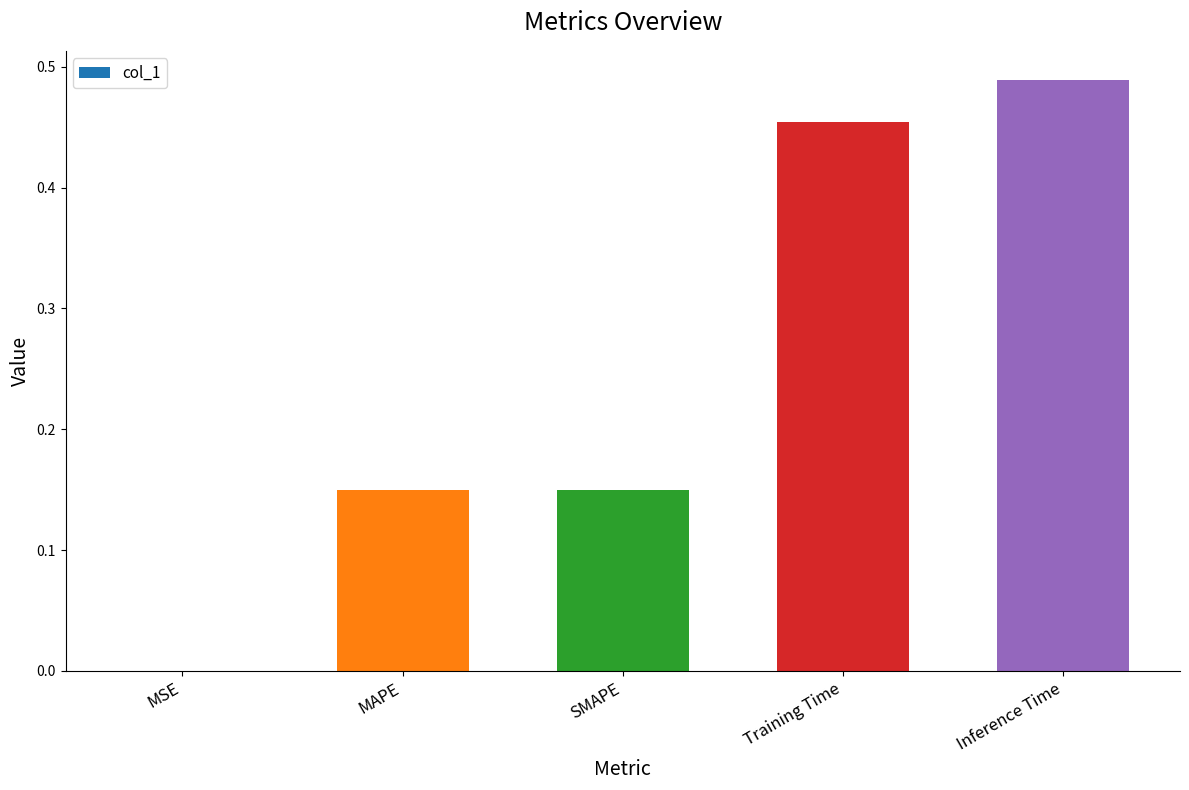

What is the sum of the values at Training Time and Inference Time?

0.9